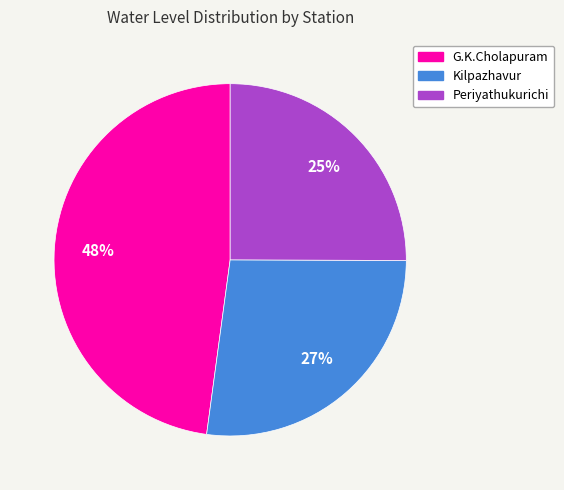

Does any single category account for the majority?

No